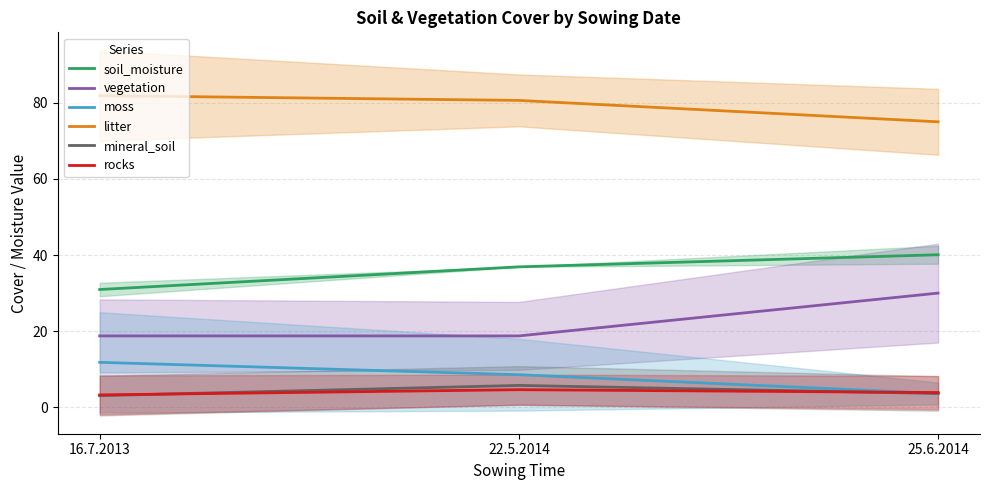

How many lines are shown in the chart?

6